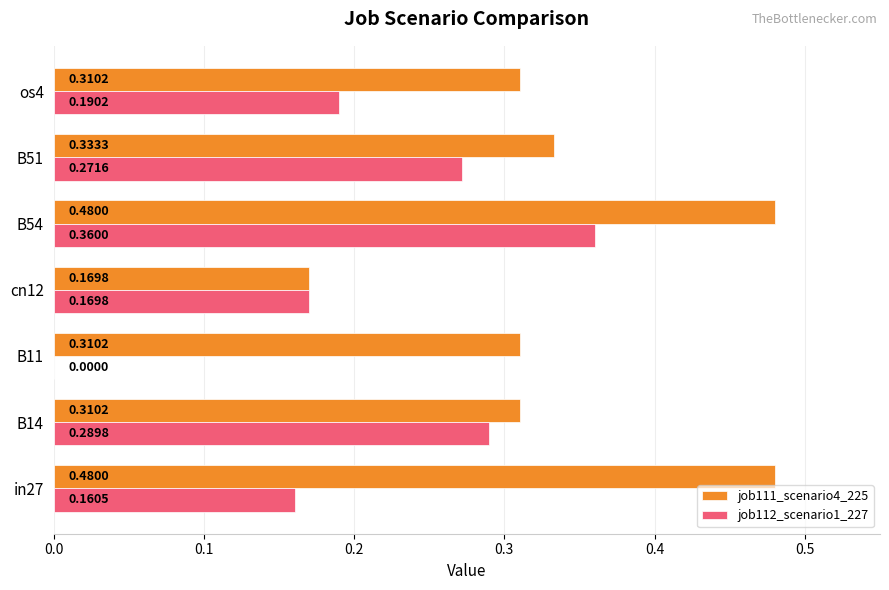

How many positive values does the job112_scenario1_227 series have?

6